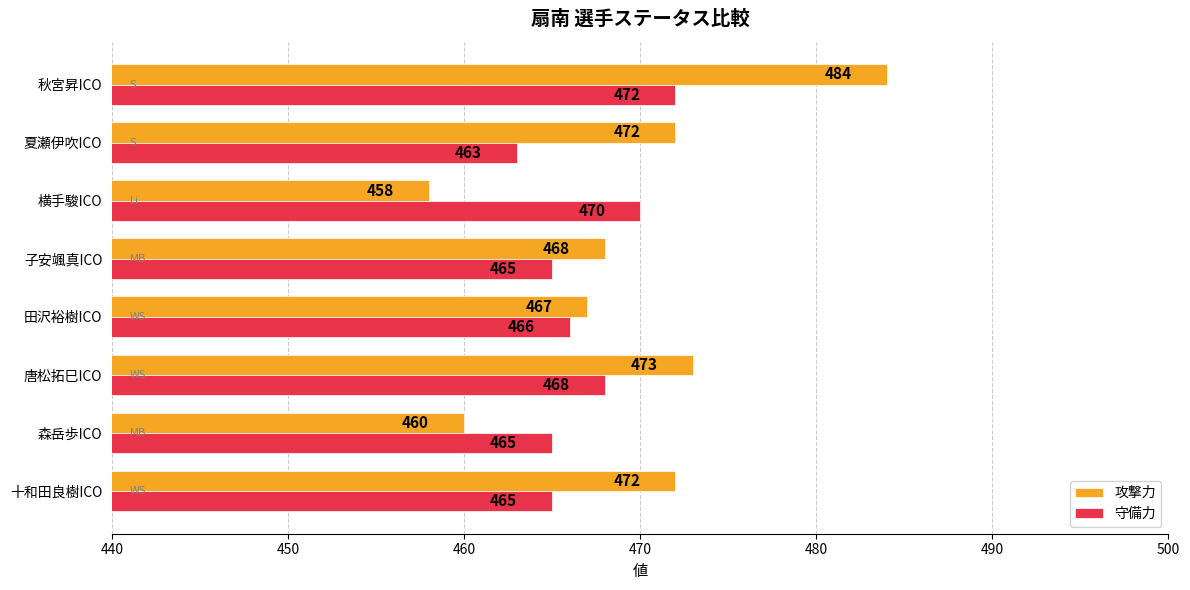

True or false: 攻撃力 has a value of 467 at 田沢裕樹ICO.

True